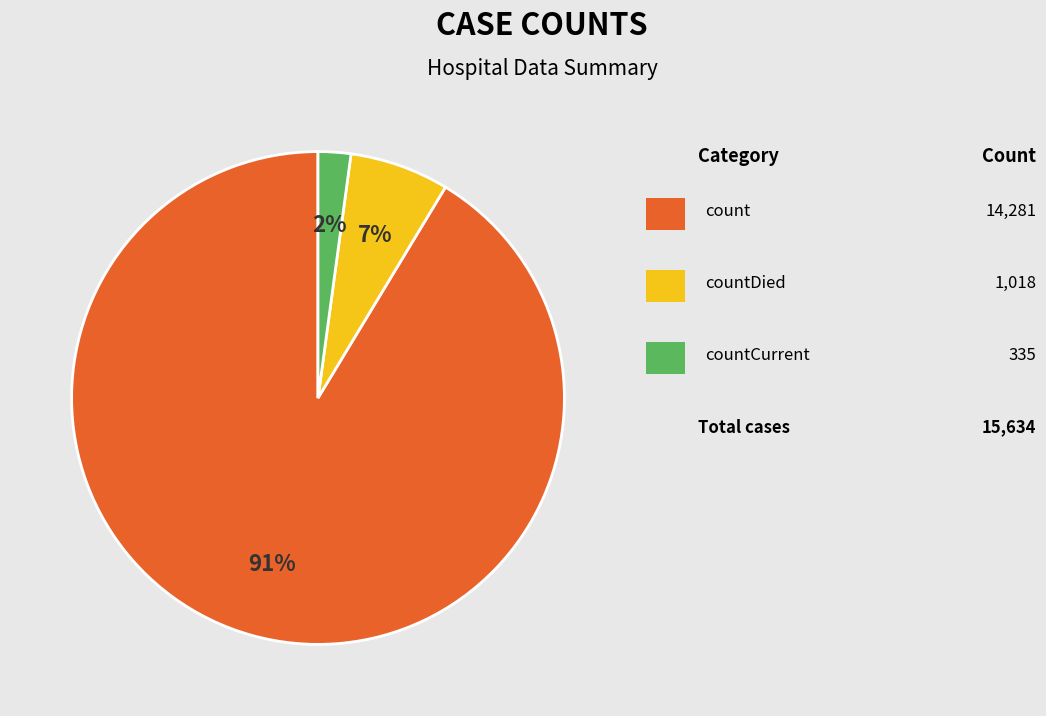

To the nearest percent, what is the average slice percentage?

33%